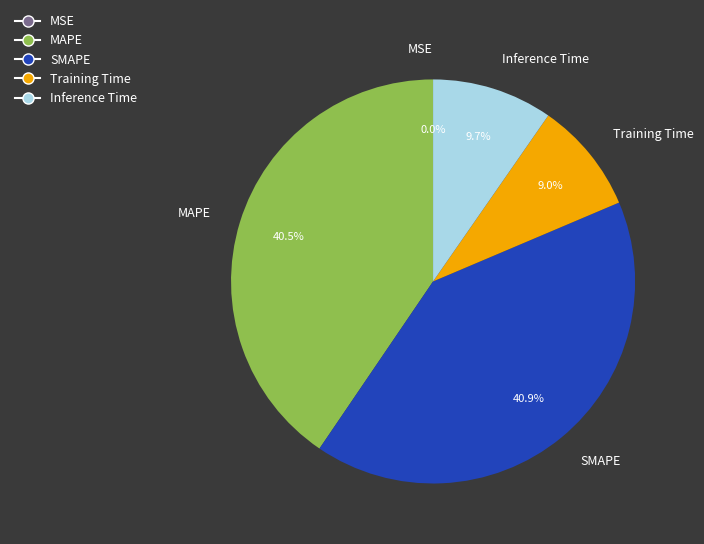

The SMAPE slice represents 48% of the pie. True or false?

False